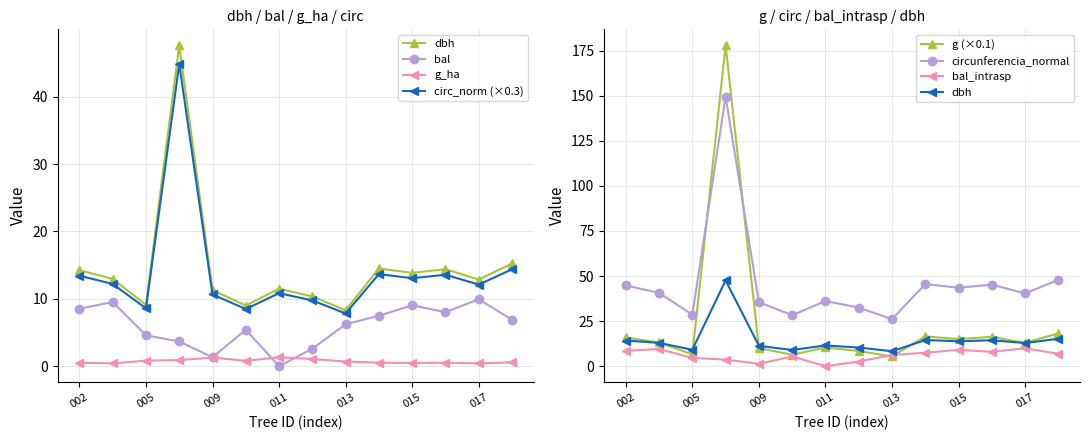

True or false: g and g_ha intersect in this chart.

False